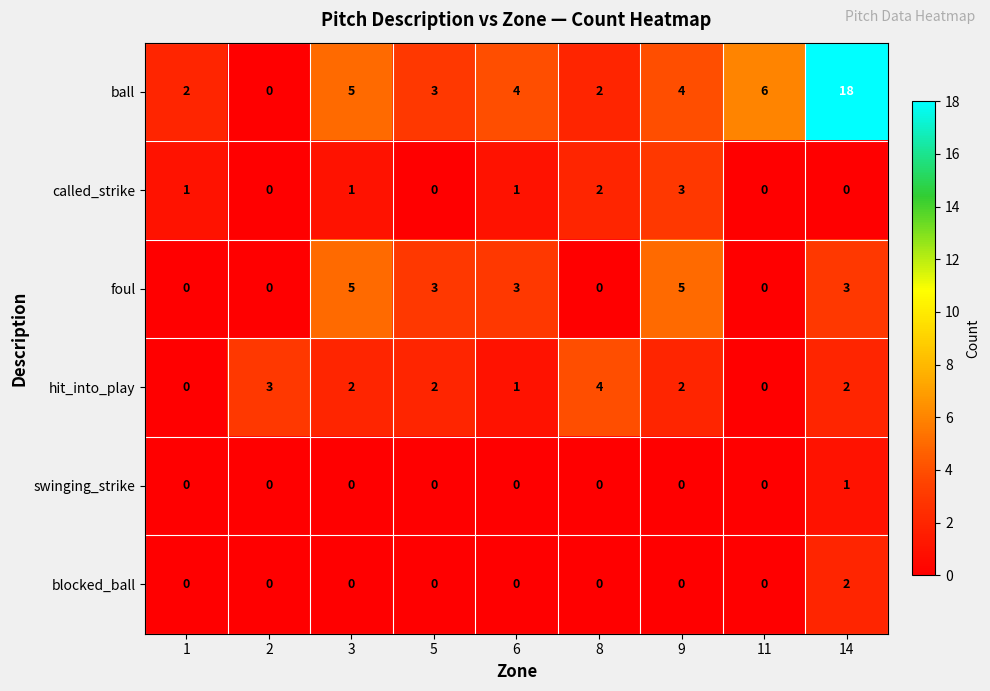

What is the maximum value shown in the chart?

18